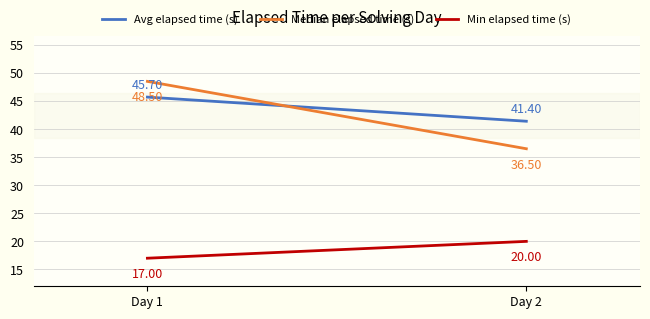

Where does the Median elapsed time (s) series first go above 48?

Day 1